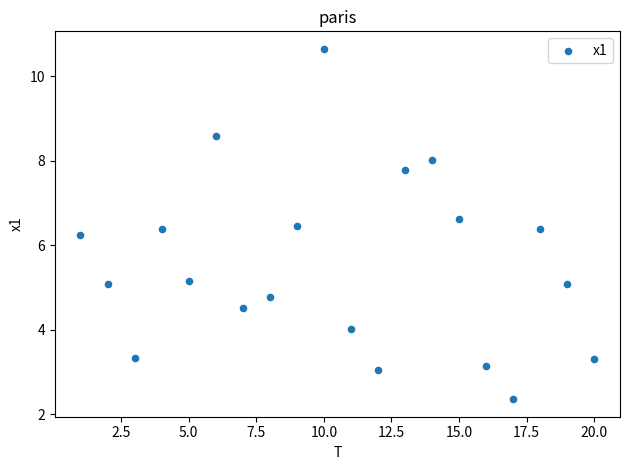

What Y value in the scatter plot is closest to 6?

6.3